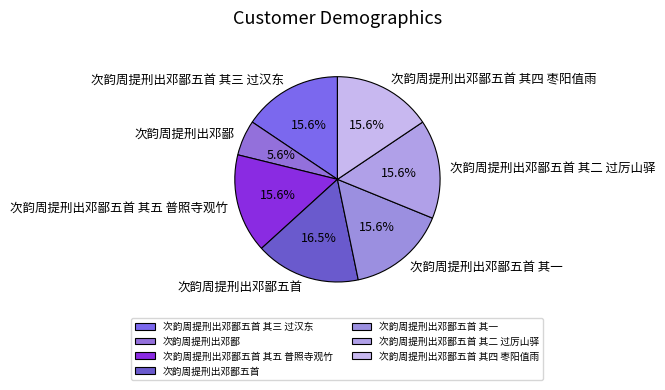

Does 次韵周提刑出邓鄙五首 account for over 50% of the chart?

No